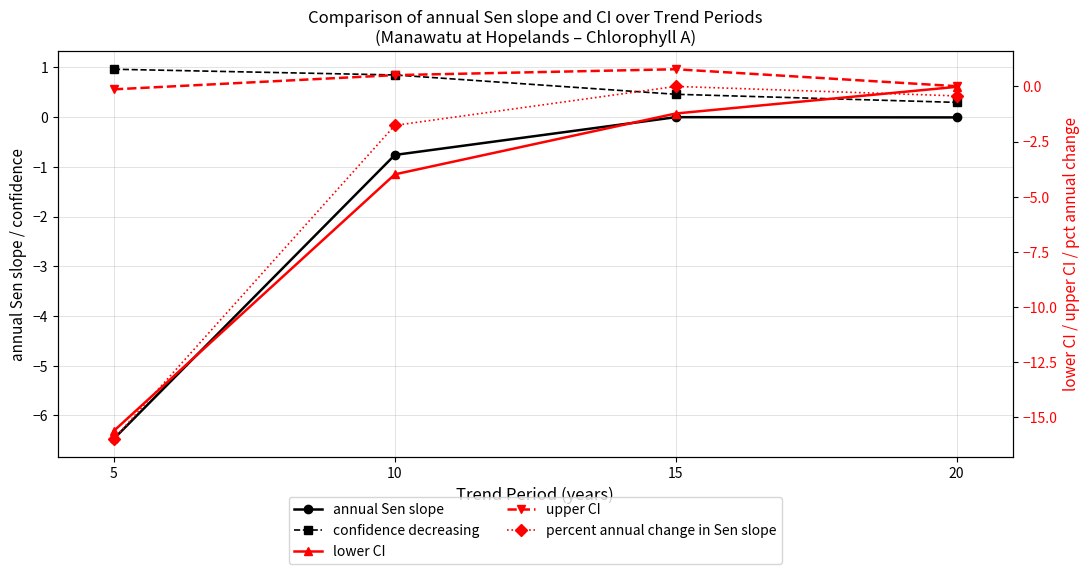

True or false: upper CI and lower CI cross at least once.

False